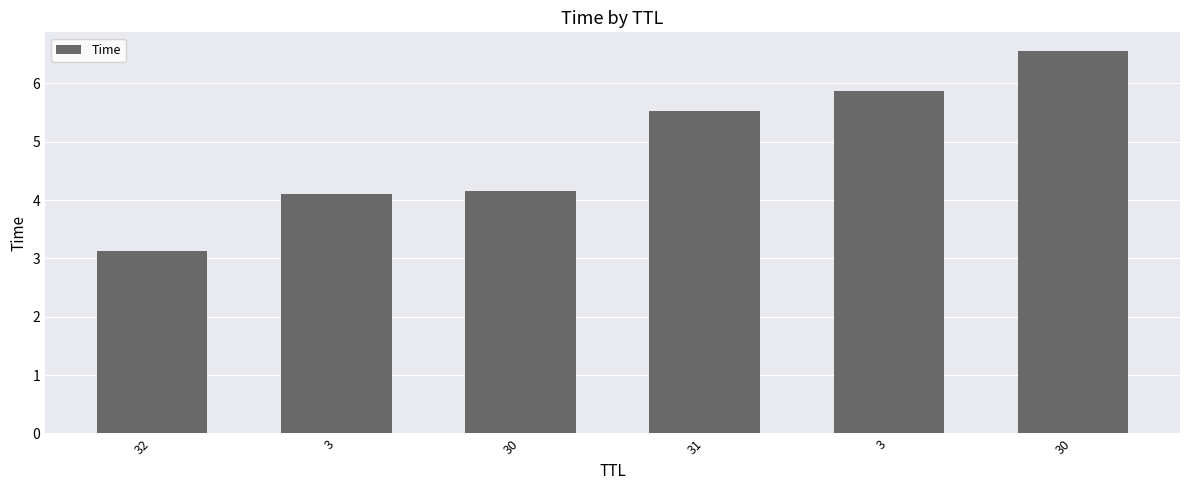

At which category does the chart reach its minimum across all series?

32